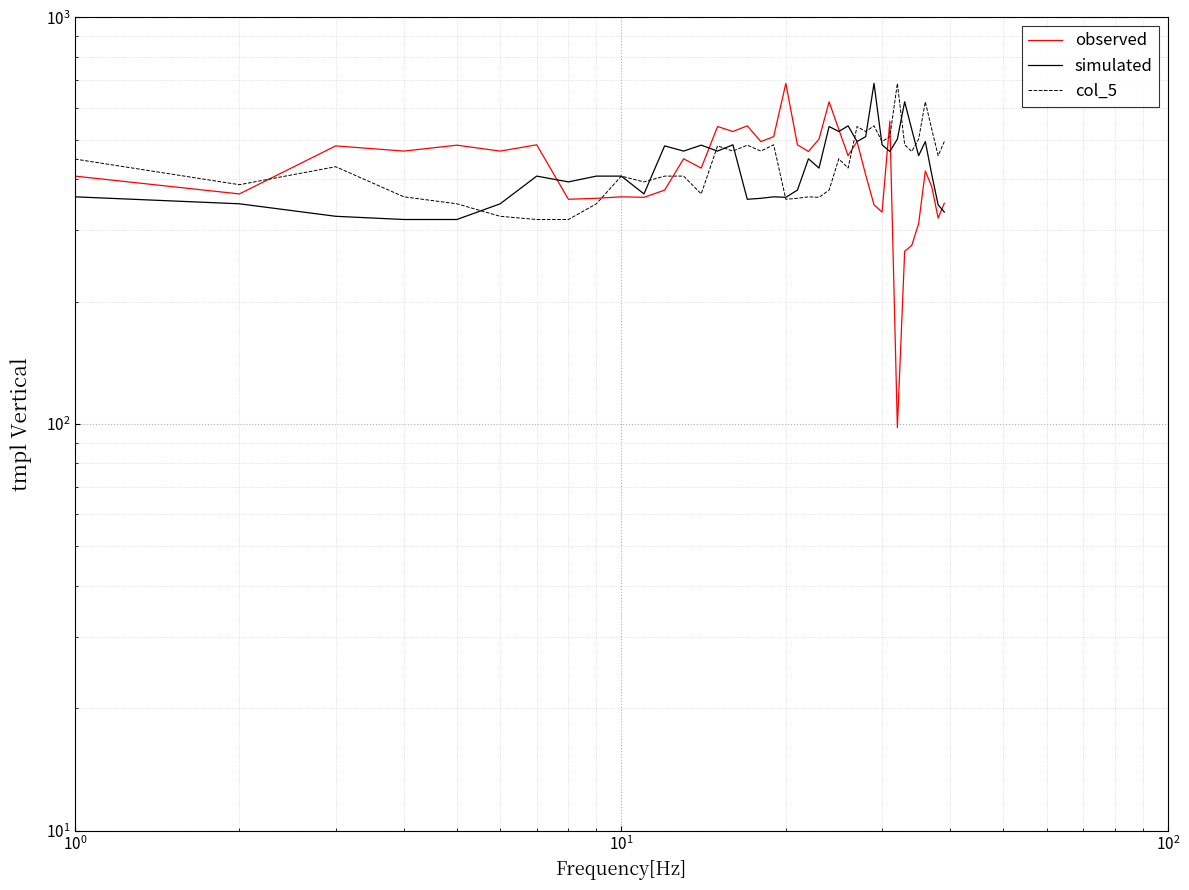

True or false: col_5 and observed intersect in this chart.

True